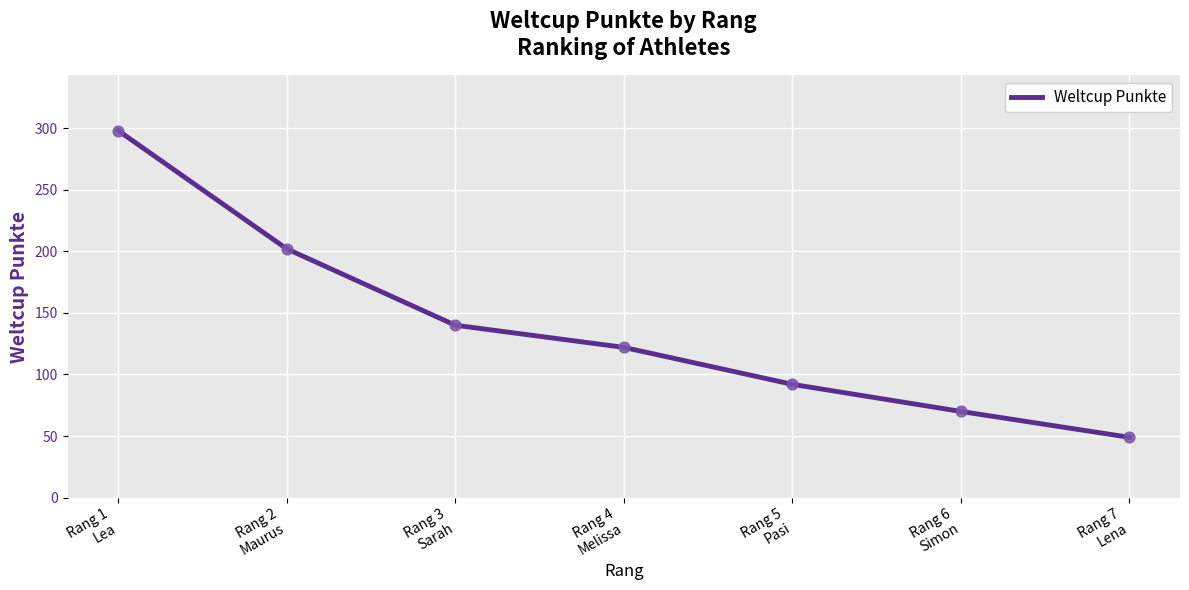

What is the change in value from Rang 1
Lea to Rang 7
Lena?

-249